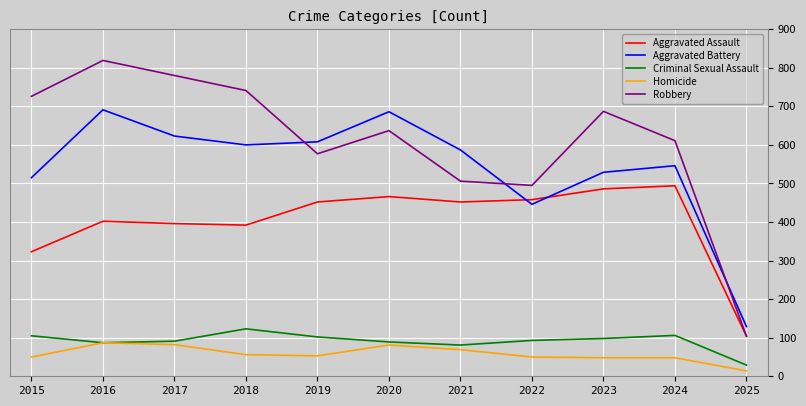

Is this an area chart (filled region under the line)?

No